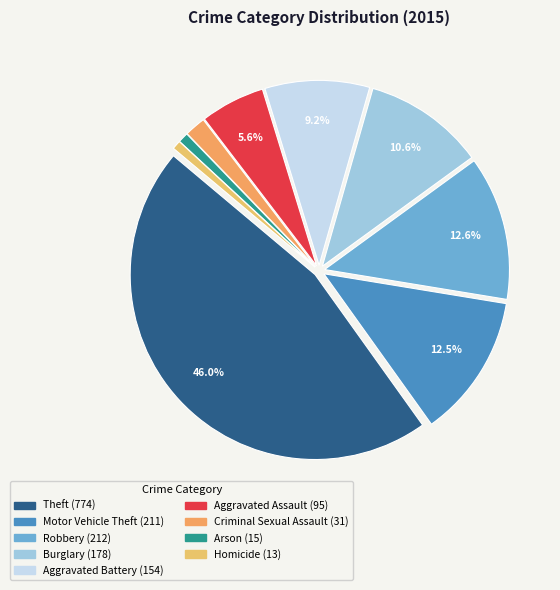

To the nearest percent, what percentage of the pie is Burglary?

11%